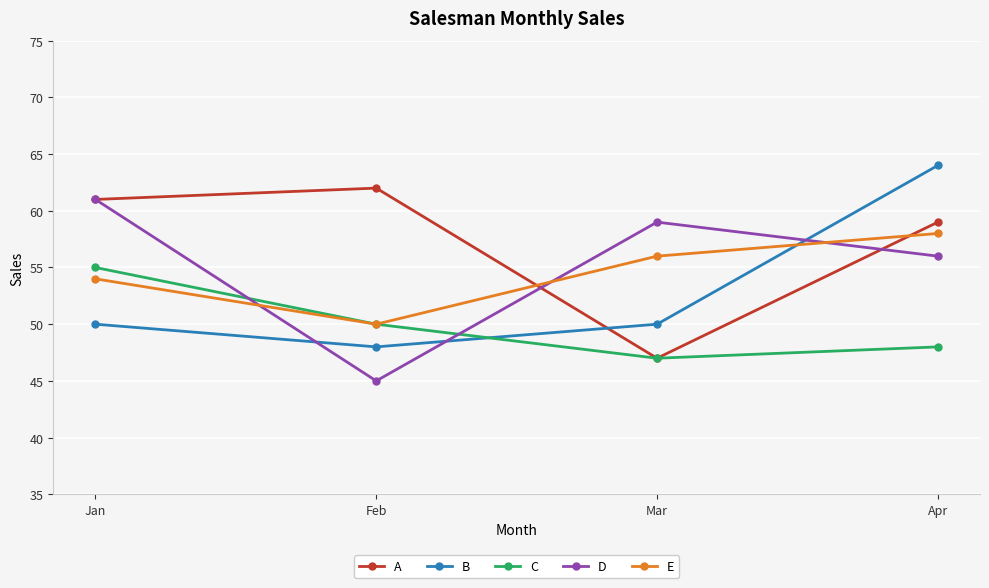

Reading left to right, list all the values displayed in this chart.

A: Jan=61	Feb=62	Mar=47	Apr=59
B: Jan=50	Feb=48	Mar=50	Apr=64
C: Jan=55	Feb=50	Mar=47	Apr=48
D: Jan=61	Feb=45	Mar=59	Apr=56
E: Jan=54	Feb=50	Mar=56	Apr=58